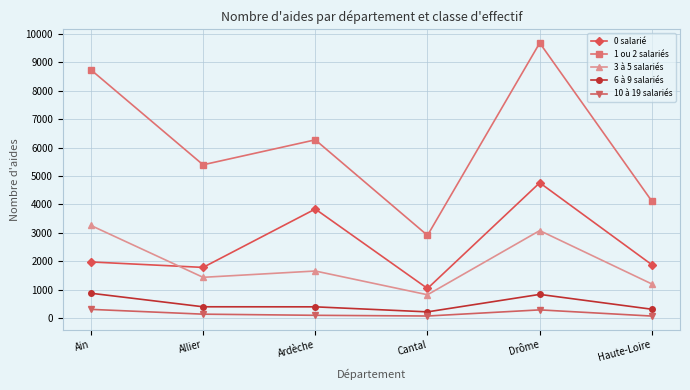

What position from the left is Haute-Loire?

6